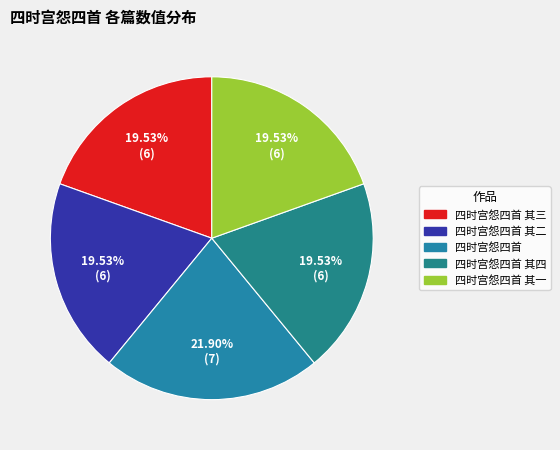

Is it true that 四时宫怨四首 其四 is 20% of the pie?

True